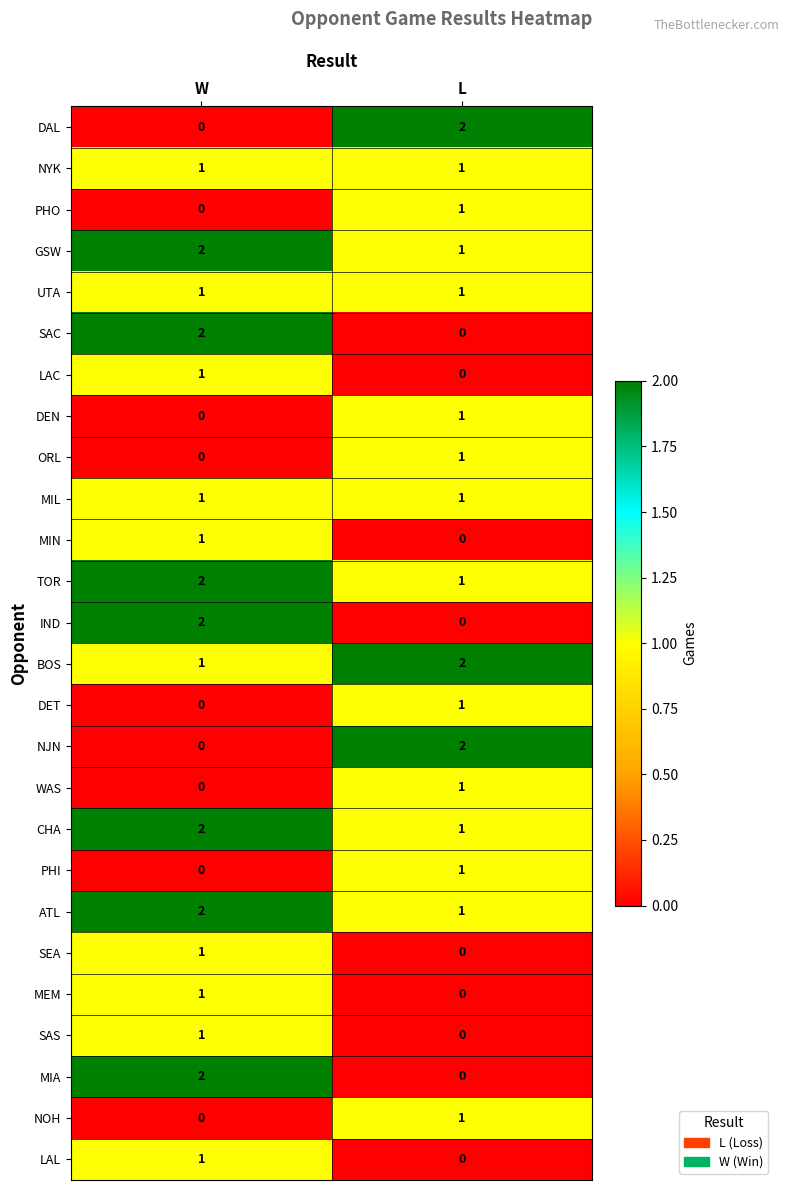

Rank the categories by DET value from highest to lowest.

L, W